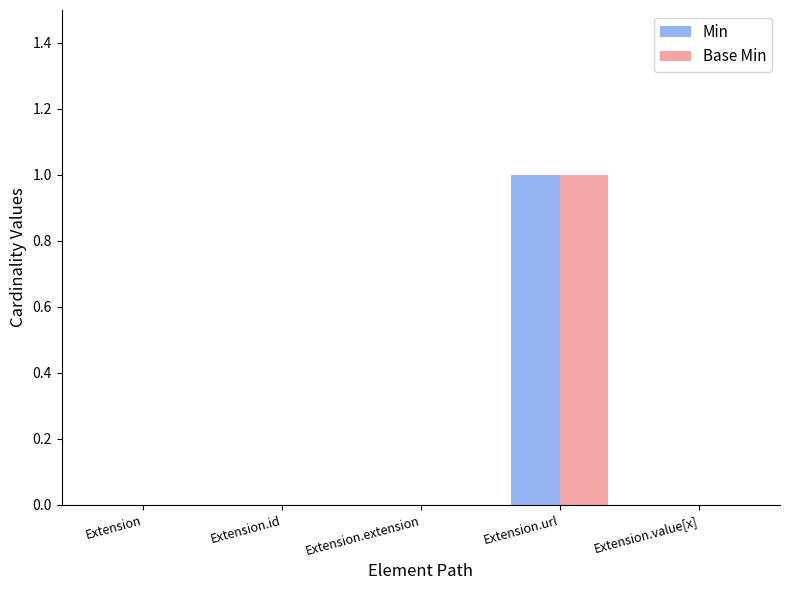

Are the bars horizontal?

No